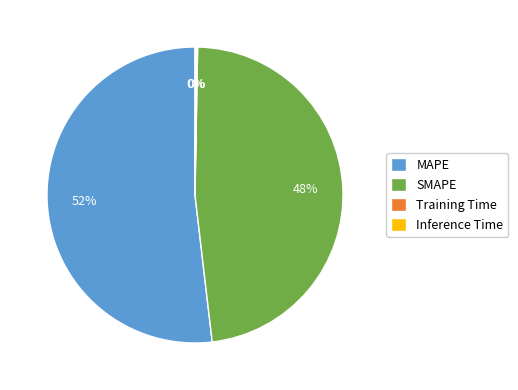

Does any single category account for the majority?

Yes